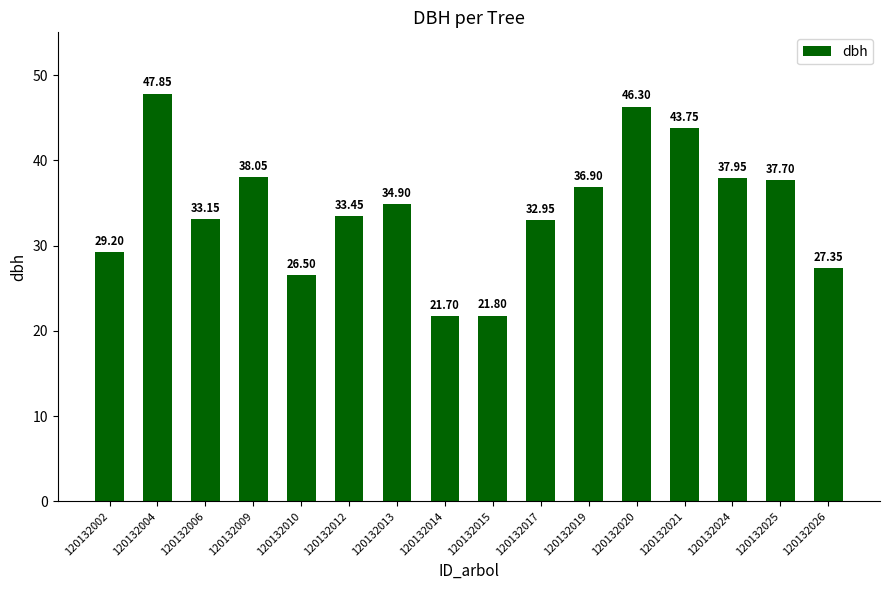

Rank the categories by value from highest to lowest.

120132004, 120132020, 120132021, 120132009, 120132024, 120132025, 120132019, 120132013, 120132012, 120132006, 120132017, 120132002, 120132026, 120132010, 120132015, 120132014